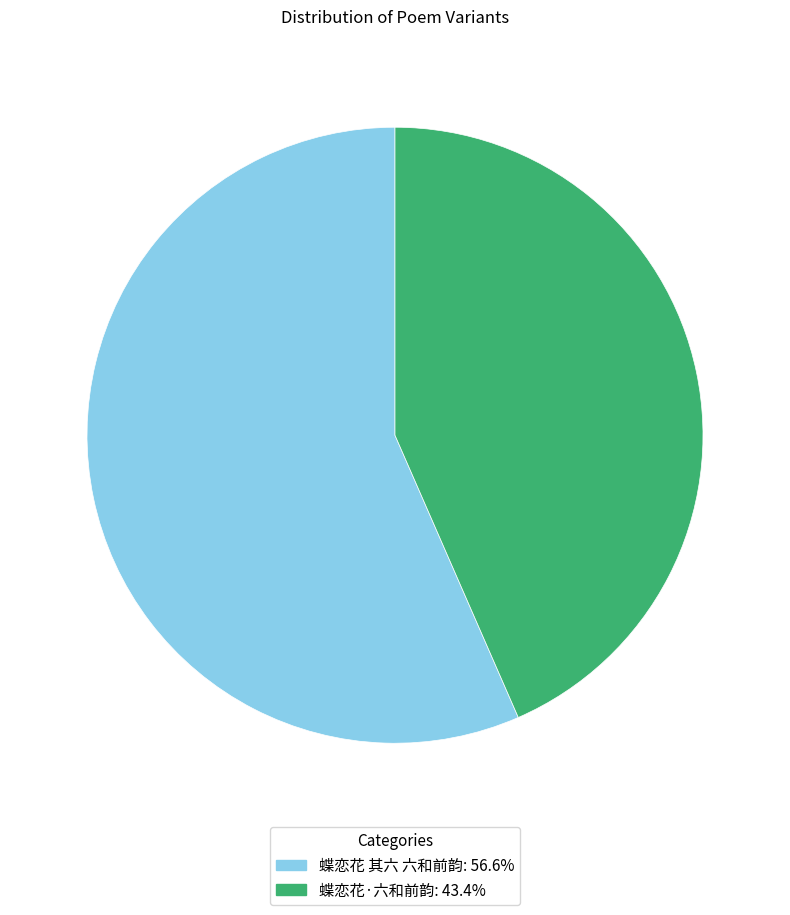

Which category has the smallest portion of the pie?

蝶恋花·六和前韵